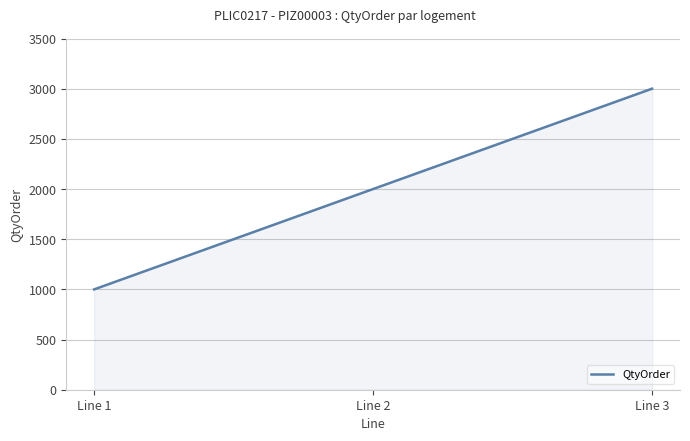

What is the minimum value shown in the chart?

1000.0